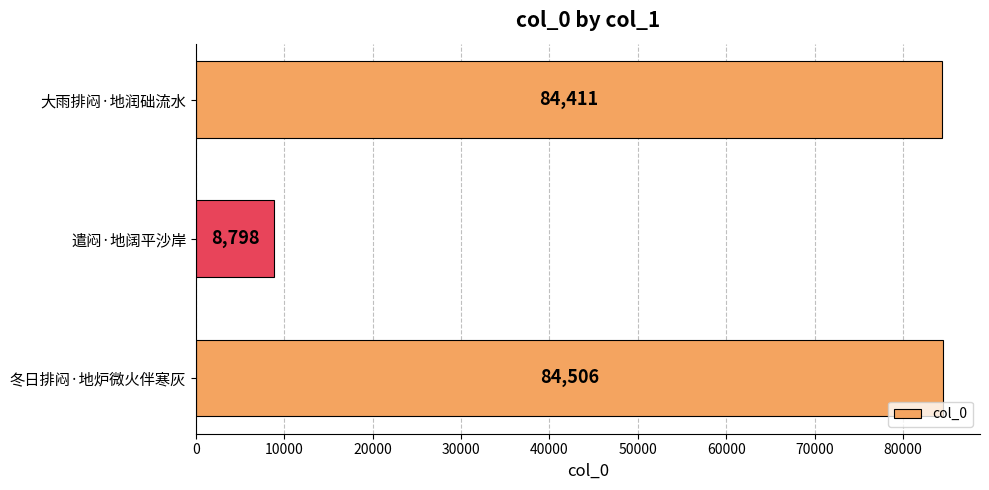

Which category has the lowest value across all series?

遣闷·地阔平沙岸